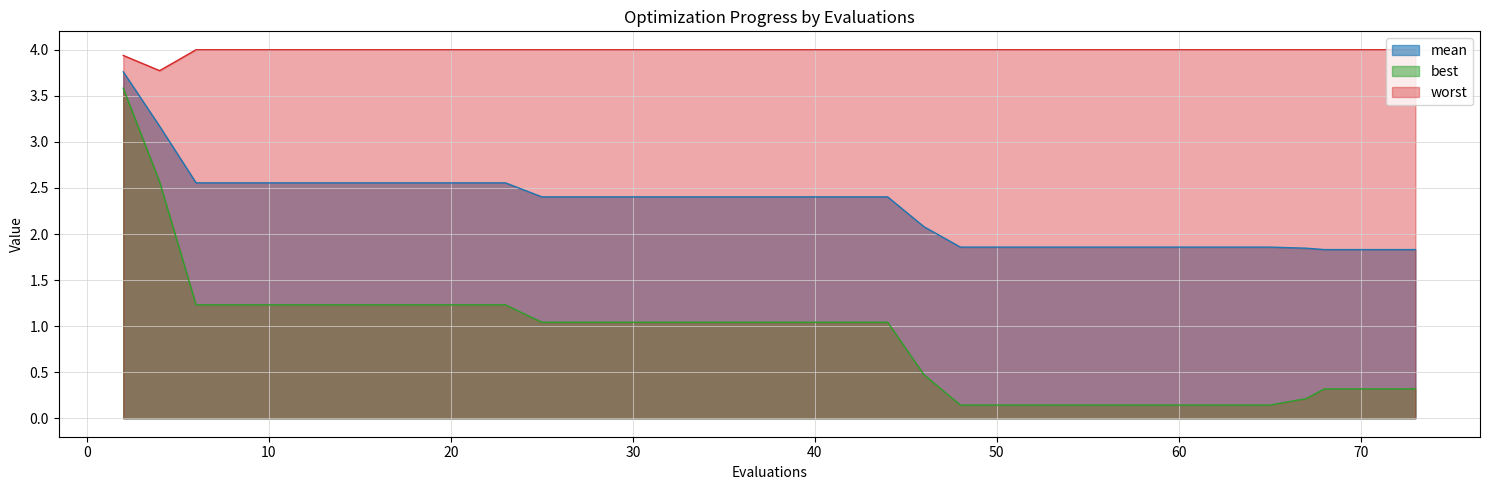

Does the chart display data point markers on the line(s)?

No